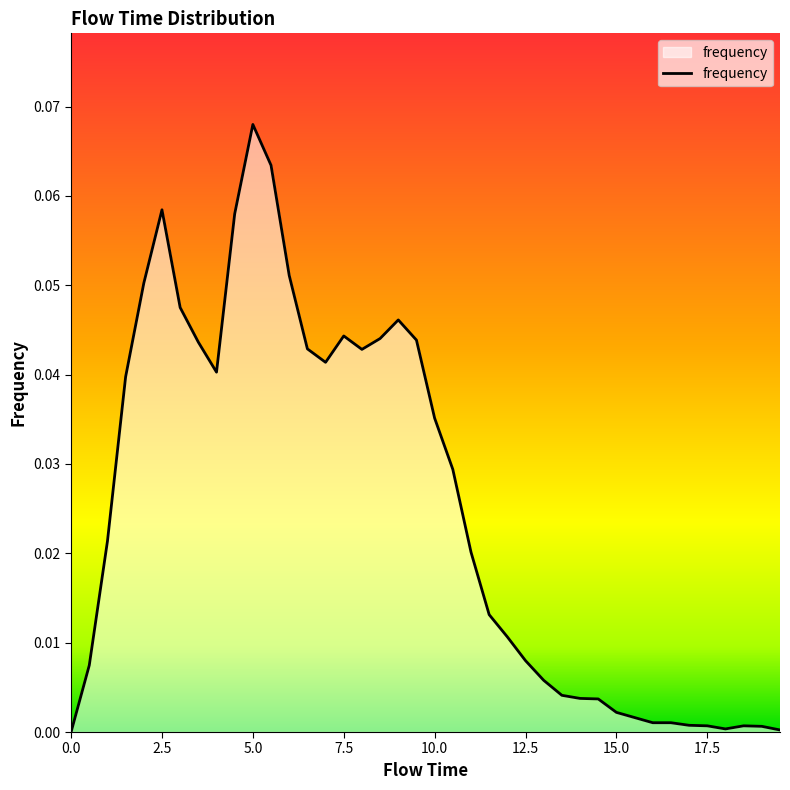

Does the chart display data point markers on the line(s)?

No